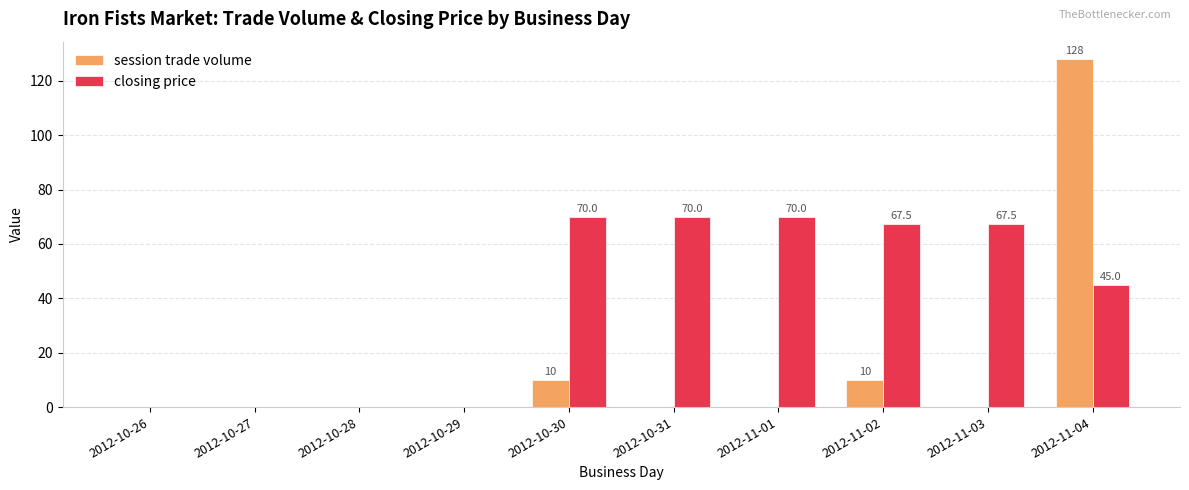

Which series has the largest total across all categories?

closing price